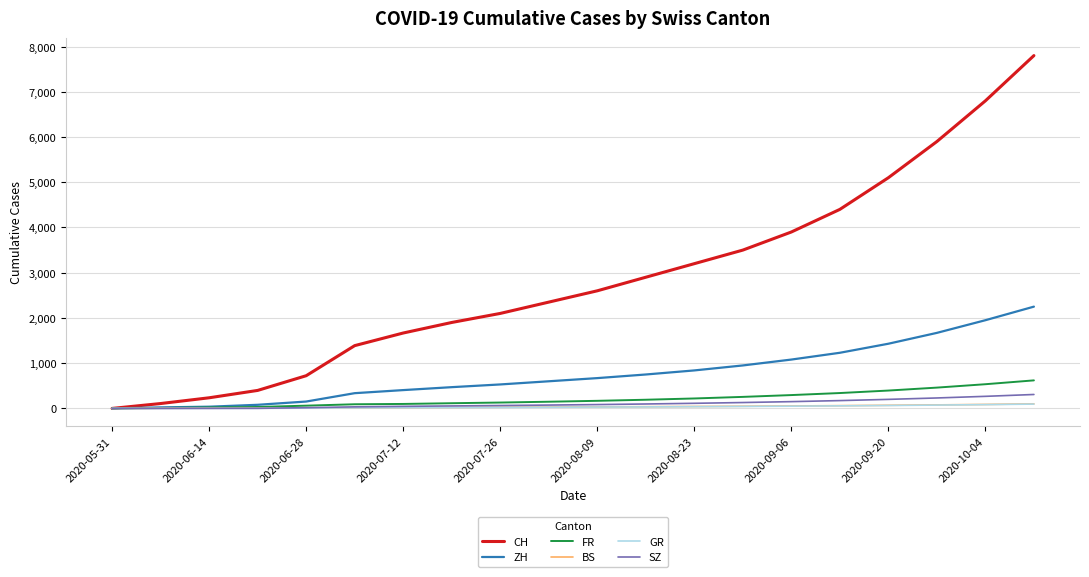

What is the greatest value displayed?

7800